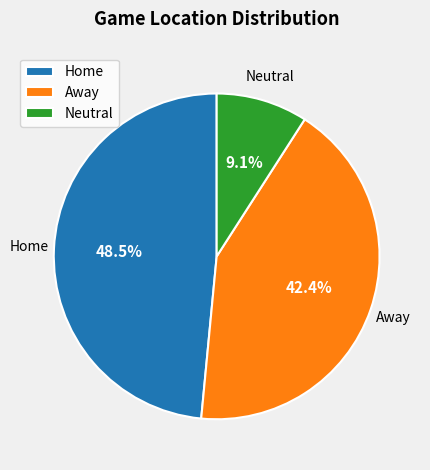

How many segments does this pie chart have?

3